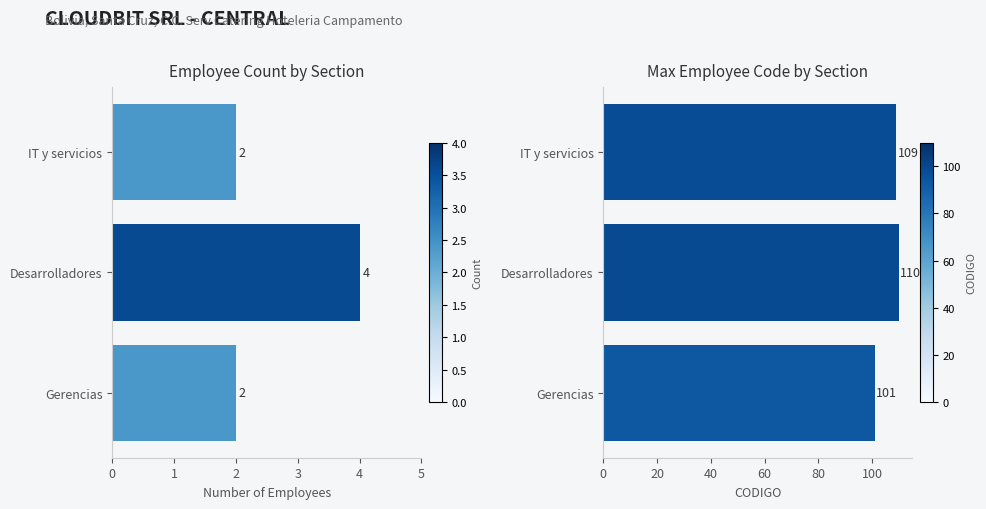

Rank the series by their average value, from highest to lowest.

Max CODIGO, Count